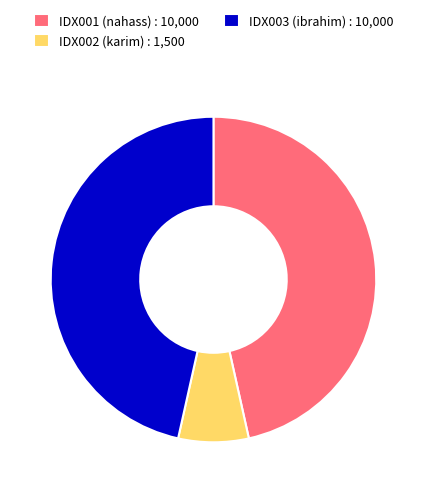

Does any single category account for the majority?

No